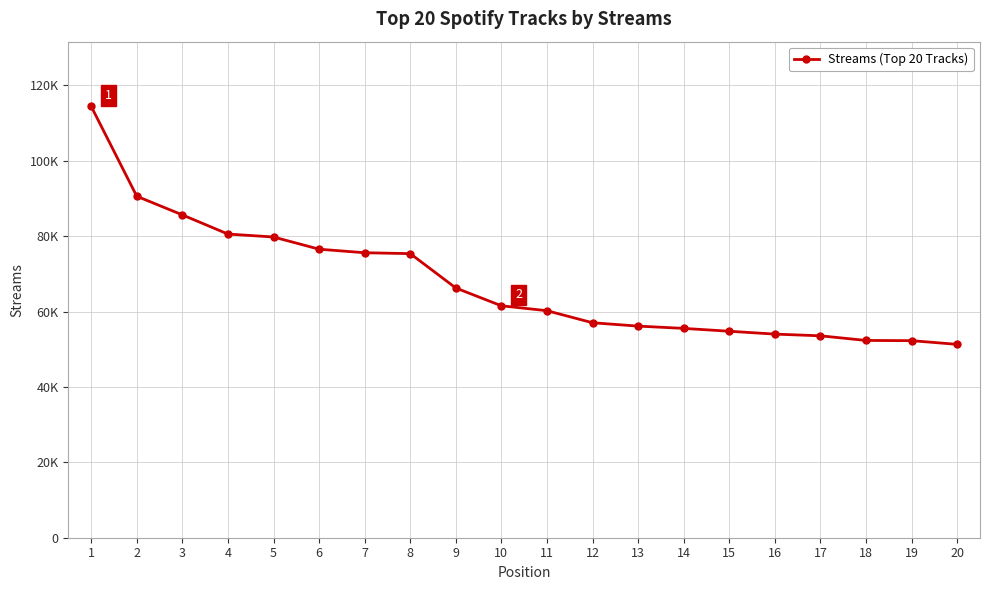

Is this an area chart (filled region under the line)?

No